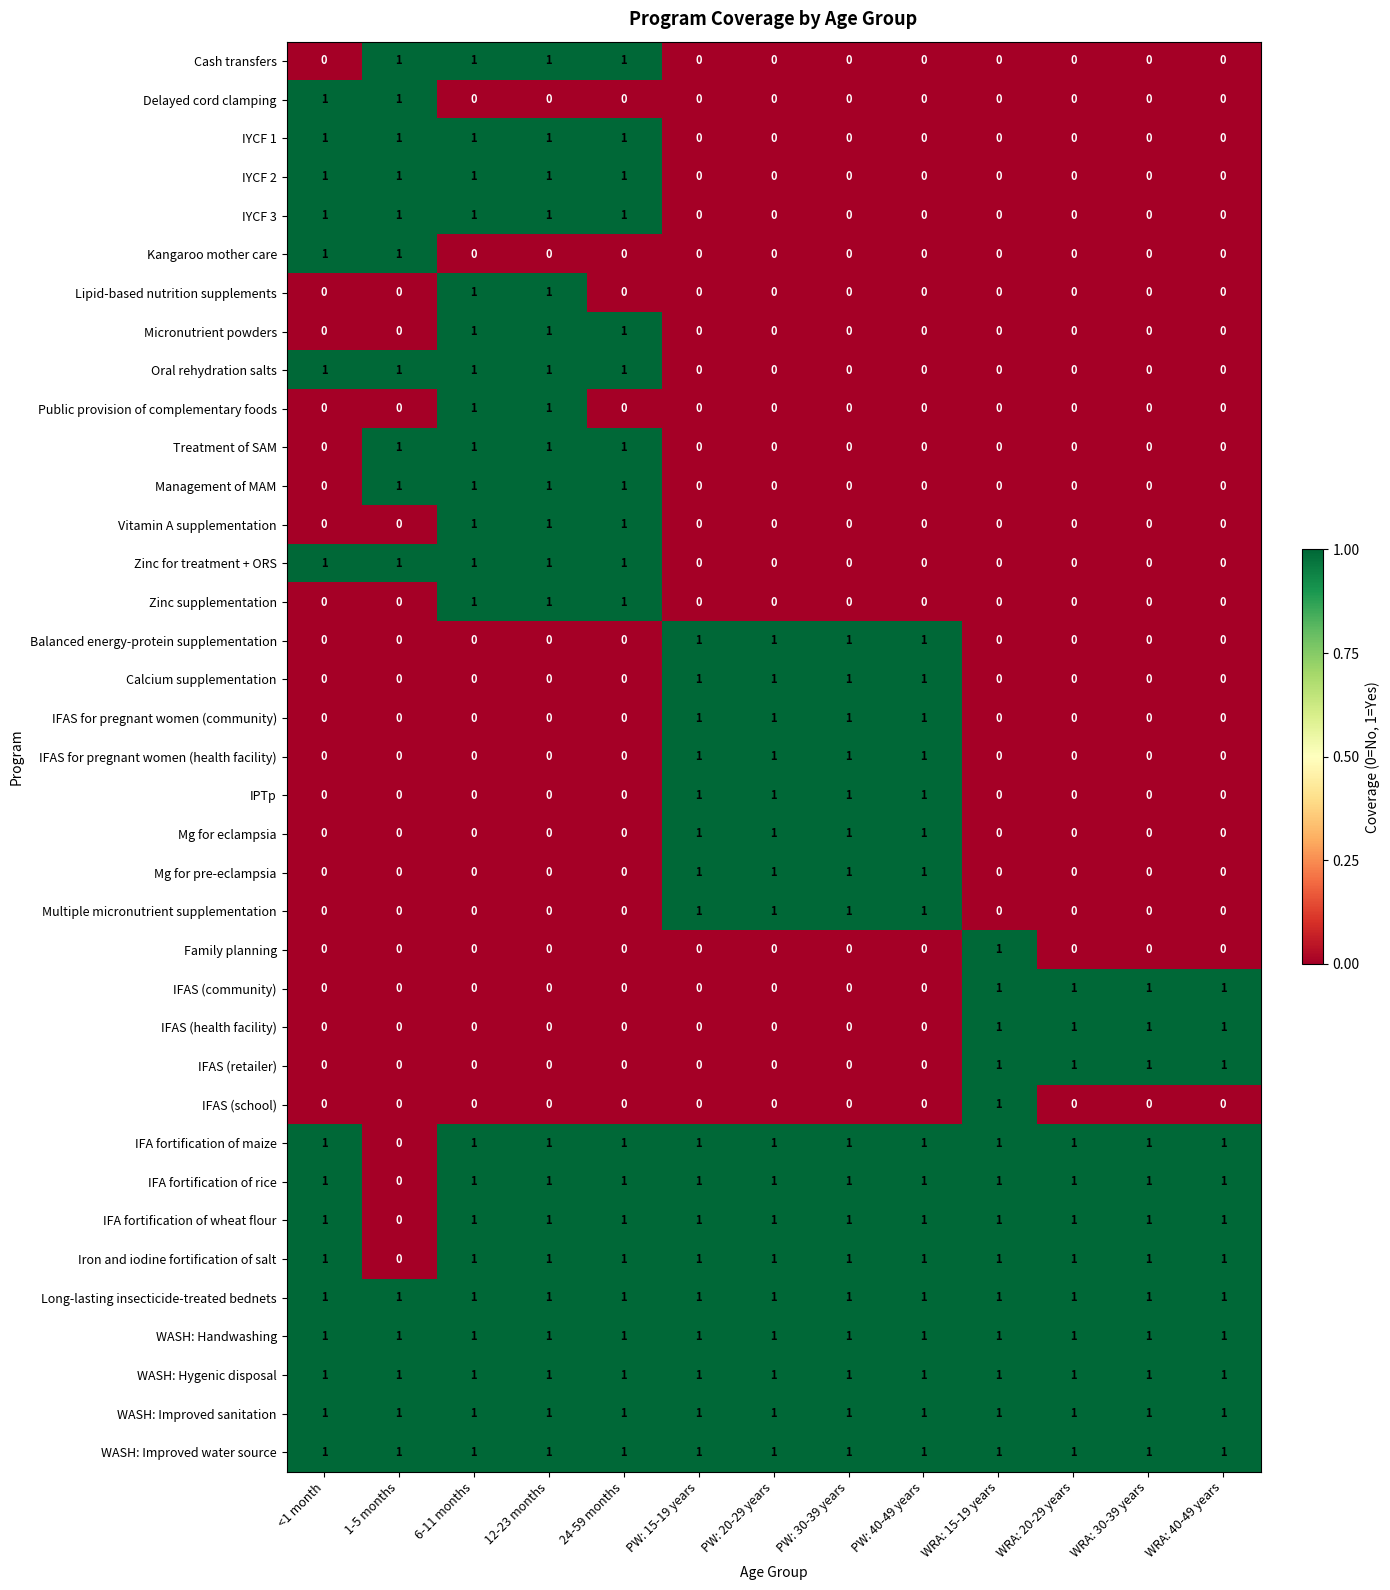

True or false: Mg for eclampsia has a value of 1 at PW: 20-29 years.

True